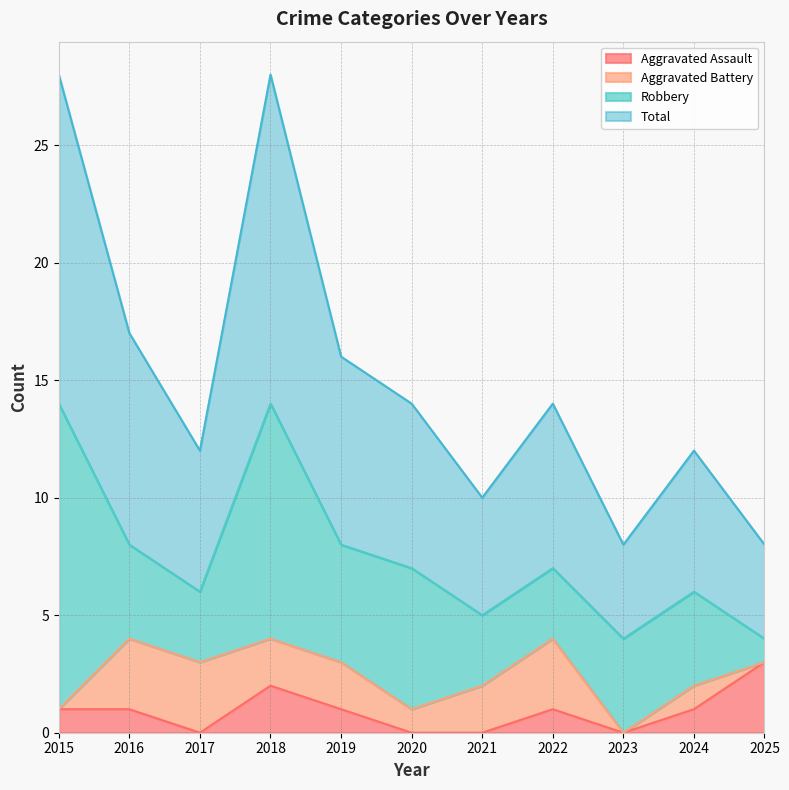

At which label is Total closest to 18?

2016